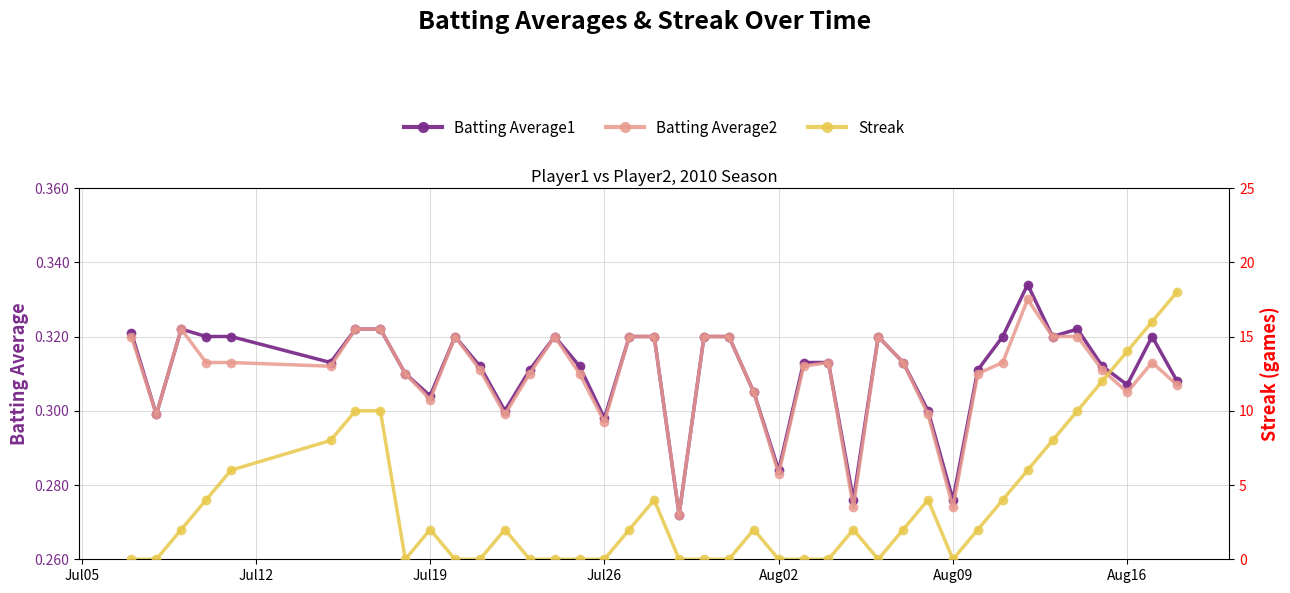

Reading right to left, list all the values displayed in this chart.

Batting Average1: 0.3	0.3	0.3	0.3	0.3	0.3	0.3	0.3	0.3	0.3	0.3	0.3	0.3	0.3	0.3	0.3	0.3	0.3	0.3	0.3	0.3	0.3	0.3	0.3	0.3	0.3	0.3	0.3	0.3	0.3	0.3	0.3	0.3	0.3	0.3	0.3	0.3	0.3	0.3	0.3
Batting Average2: 0.3	0.3	0.3	0.3	0.3	0.3	0.3	0.3	0.3	0.3	0.3	0.3	0.3	0.3	0.3	0.3	0.3	0.3	0.3	0.3	0.3	0.3	0.3	0.3	0.3	0.3	0.3	0.3	0.3	0.3	0.3	0.3	0.3	0.3	0.3	0.3	0.3	0.3	0.3	0.3
Streak: 18.0	16.0	14.0	12.0	10.0	8.0	6.0	4.0	2.0	0.0	4.0	2.0	0.0	2.0	0.0	0.0	0.0	2.0	0.0	0.0	0.0	4.0	2.0	0.0	0.0	0.0	0.0	2.0	0.0	0.0	2.0	0.0	10.0	10.0	8.0	6.0	4.0	2.0	0.0	0.0